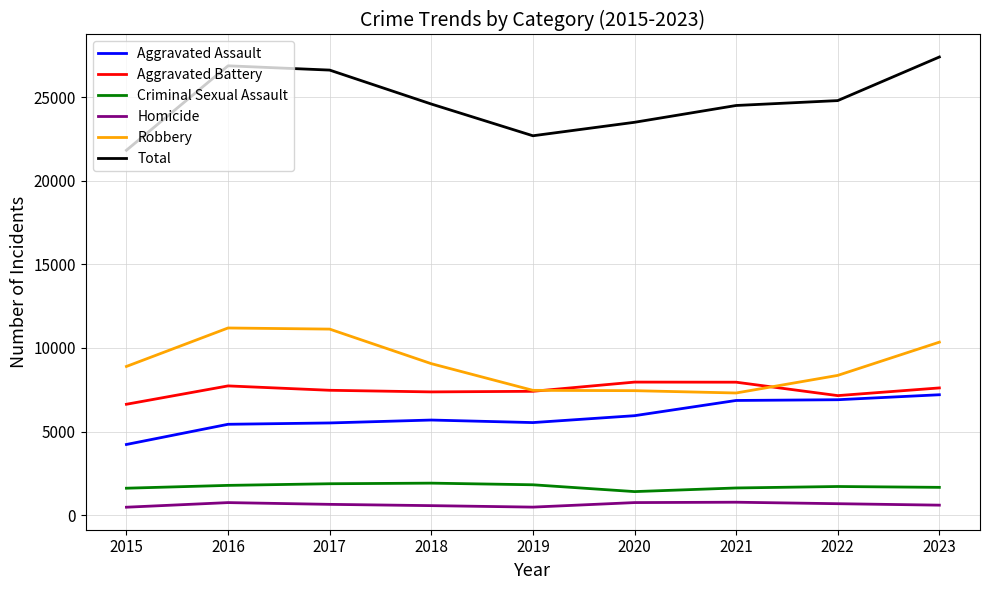

What is the difference between the Aggravated Battery values at 2019 and 2022?

258